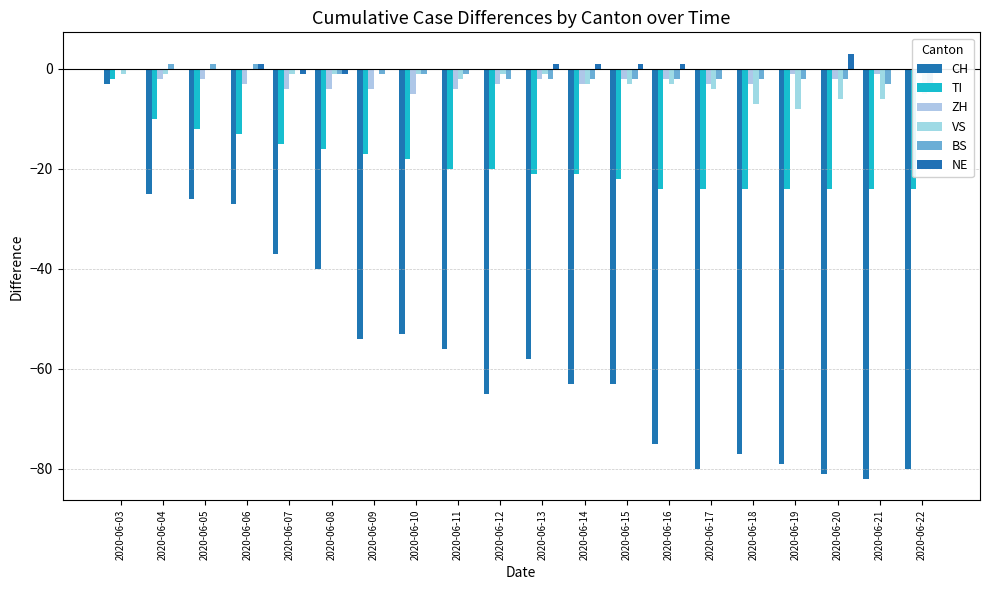

Rank the series at 2020-06-17 from highest to lowest value.

NE, BS, ZH, VS, TI, CH